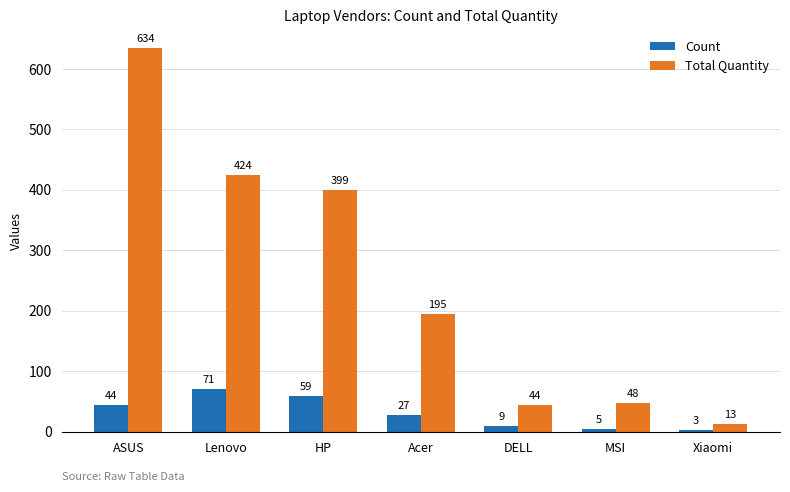

What is the highest value of the Count series?

71